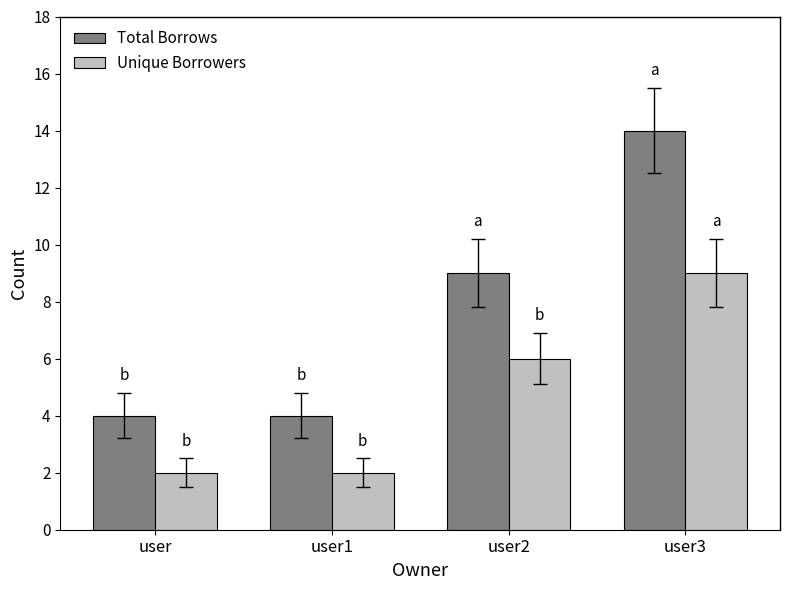

What is the sum of the Total Borrows values at user3 and user2?

23